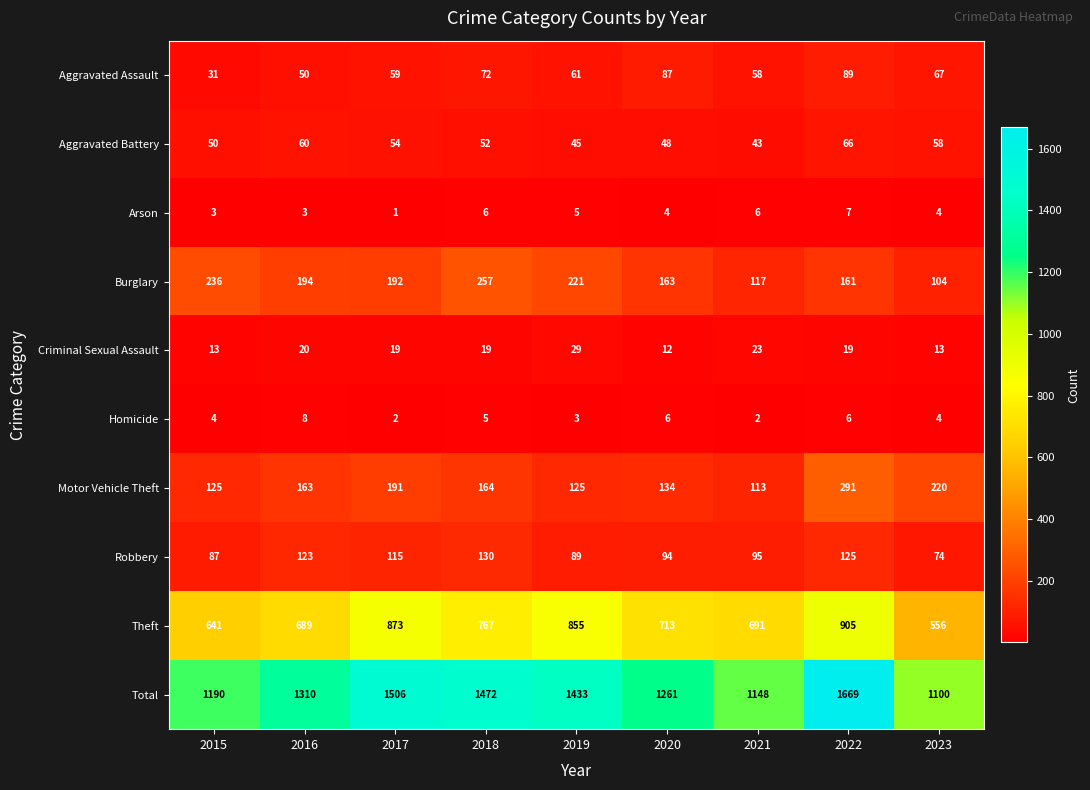

How many series are shown in this chart?

10